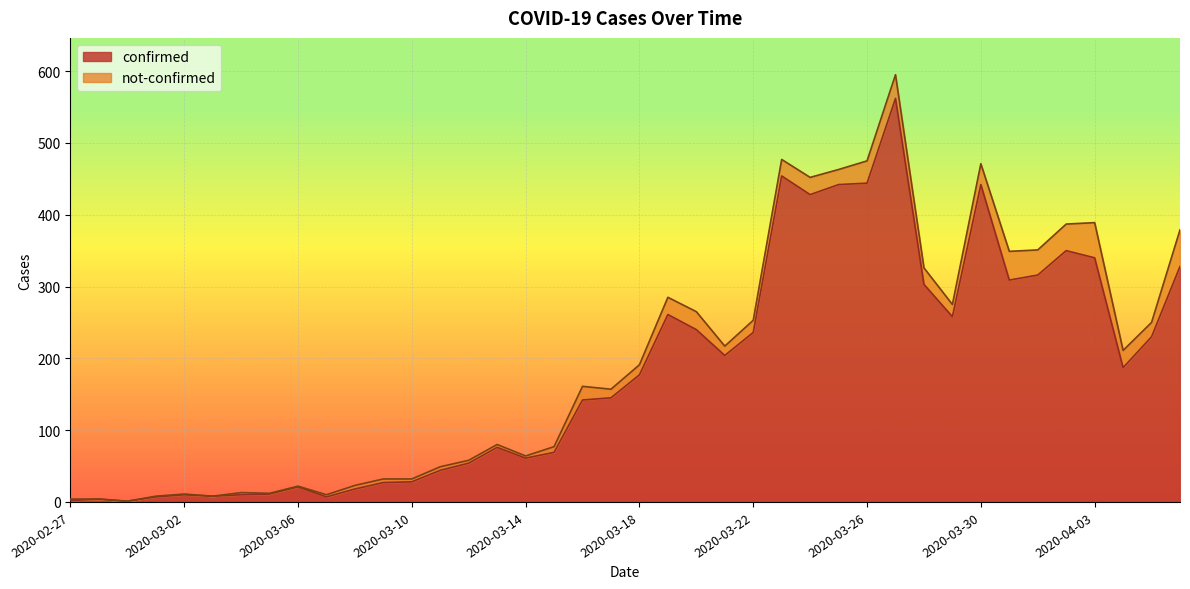

What is the change in value from 2020-03-22 to 2020-03-24?

+192